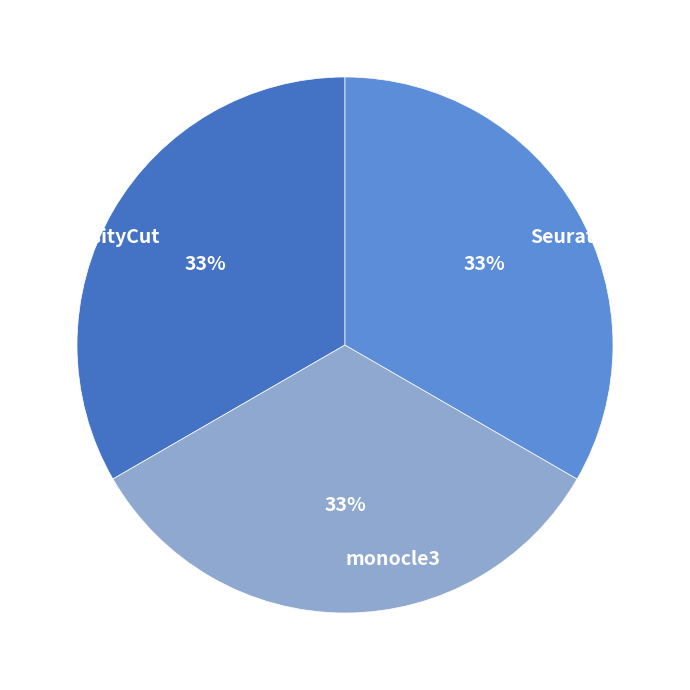

To the nearest percent, what is the average slice percentage?

33%